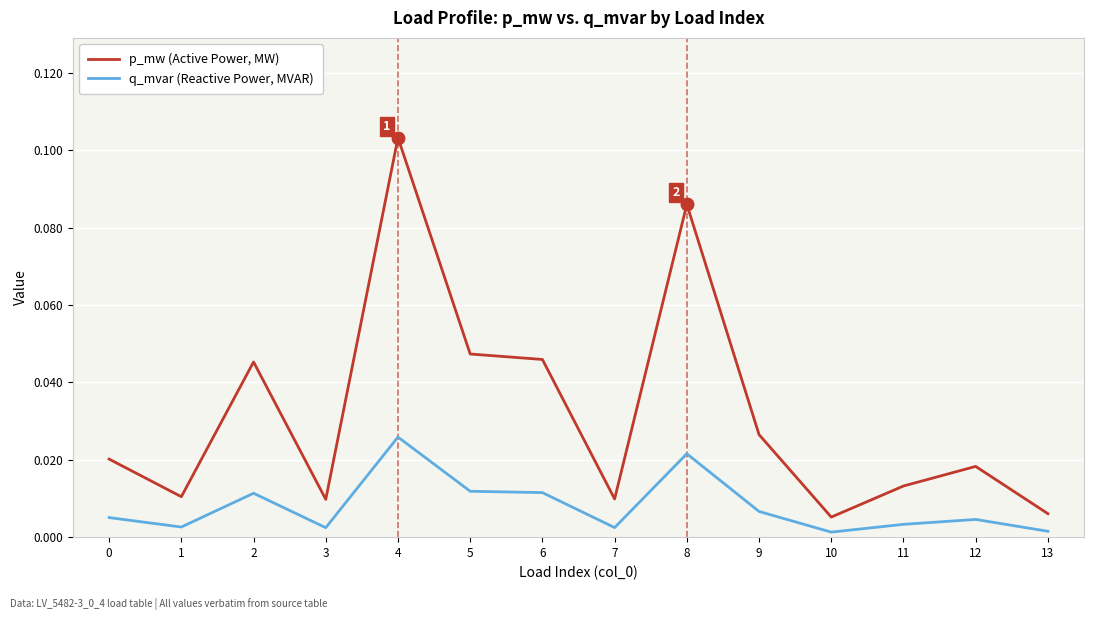

True or false: p_mw (Active Power, MW) and q_mvar (Reactive Power, MVAR) cross at least once.

False